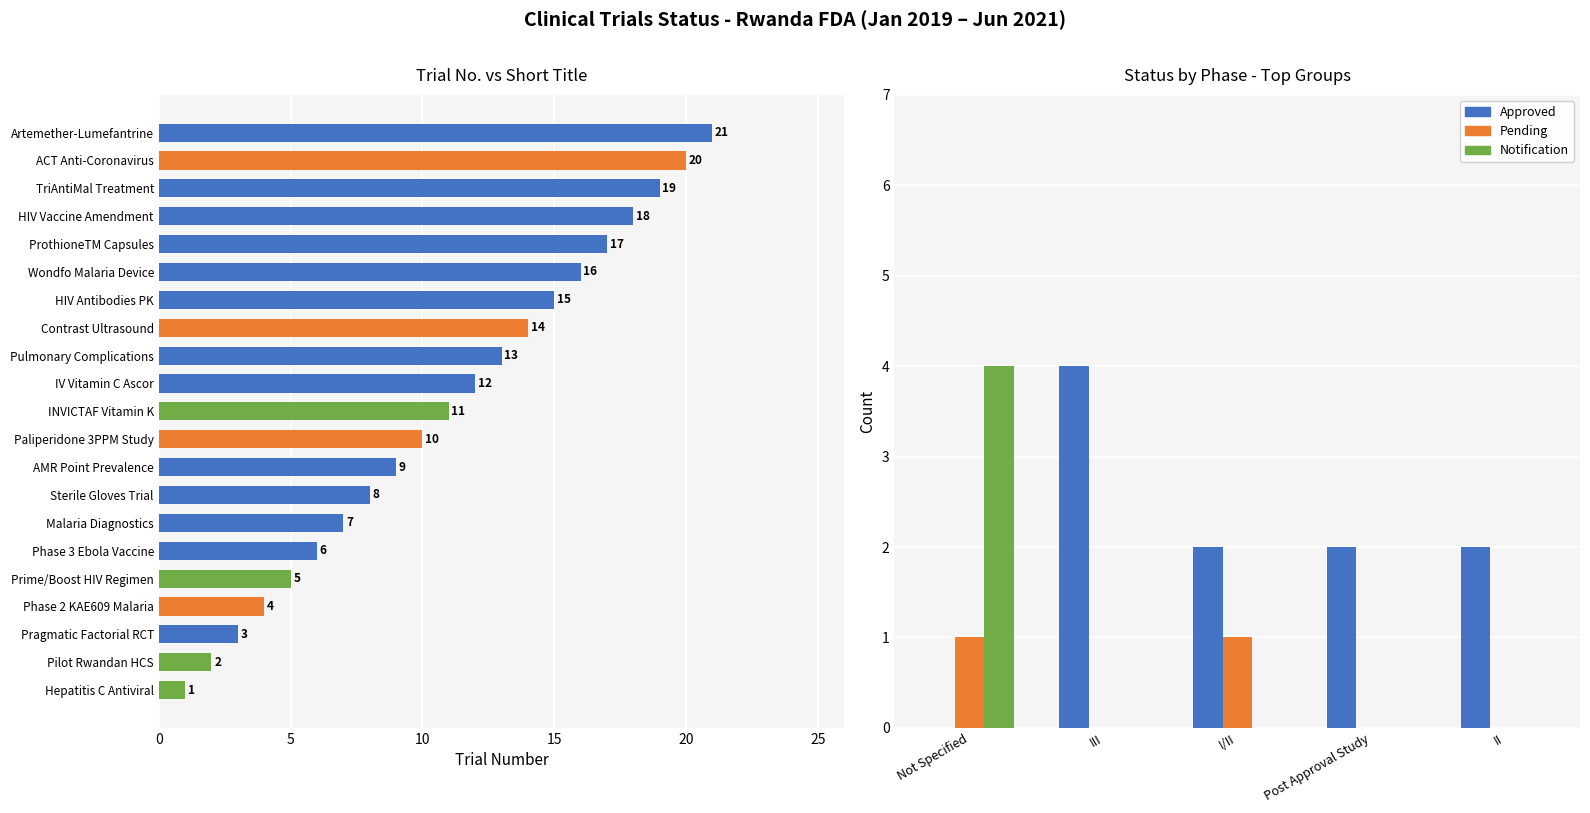

What is the difference between the maximum and second lowest values in the Pending series?

1